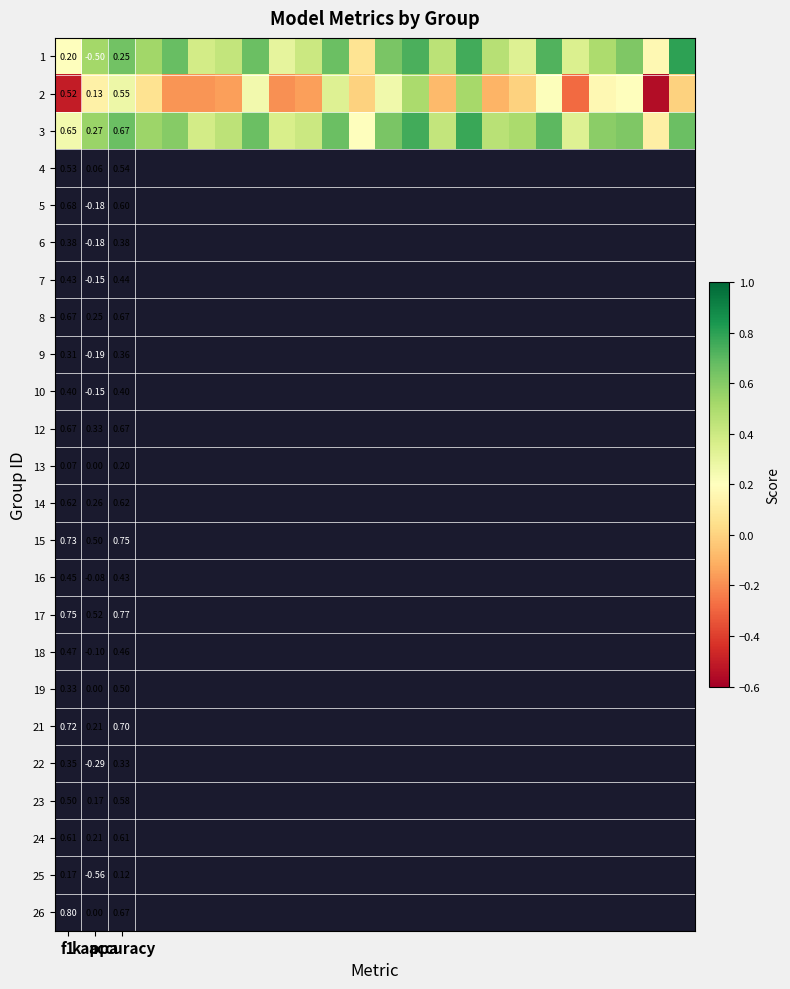

The 2 series shows 0.5 at accuracy. True or false?

False